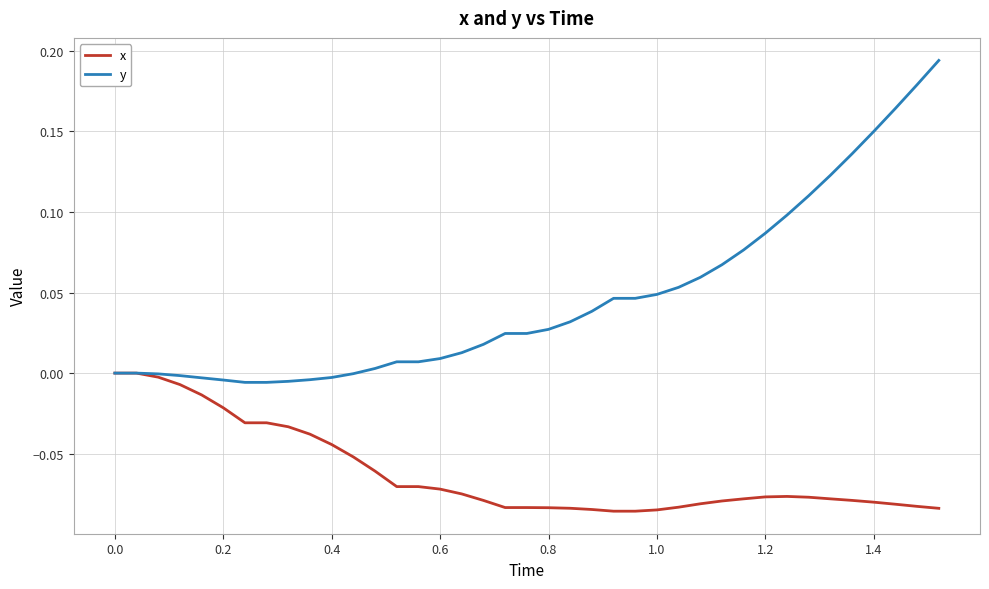

Which series has the widest spread of values?

y